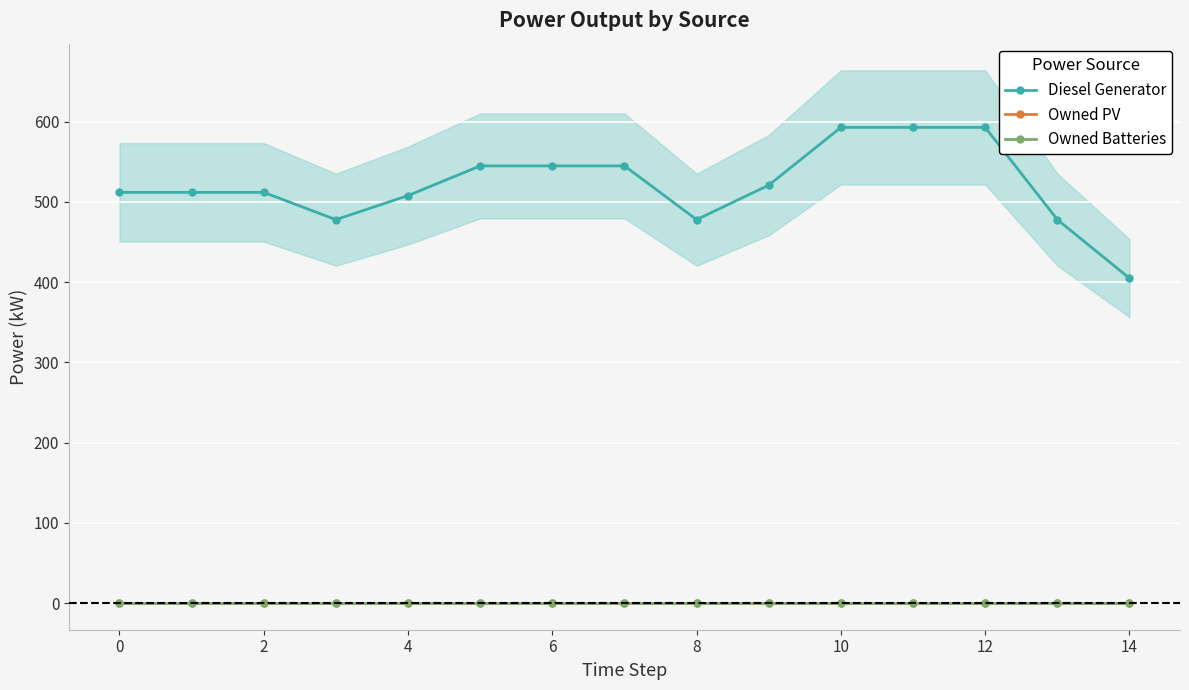

True or false: Diesel Generator and Owned Batteries cross at least once.

False